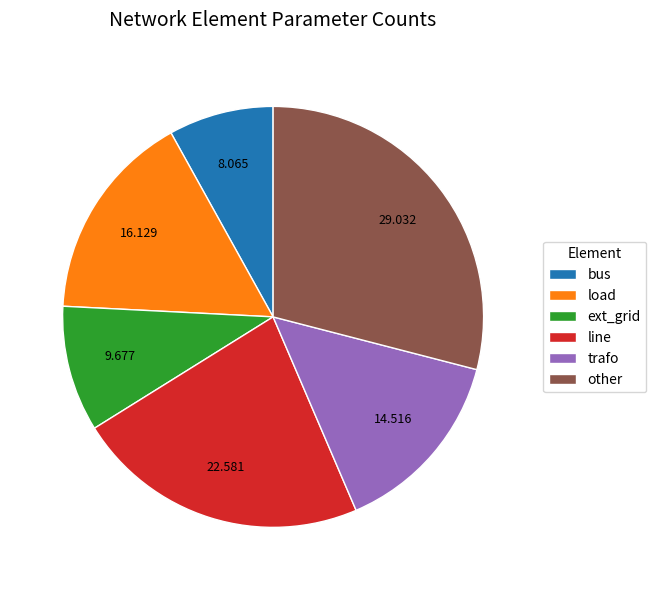

What is the ratio of the value at ext_grid to the value at load?

0.6